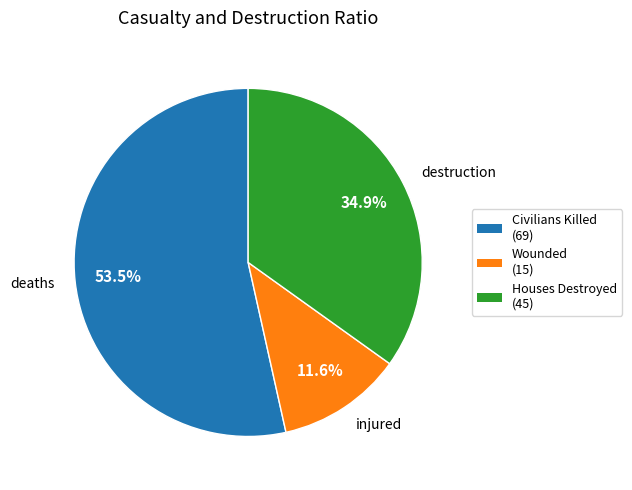

Combined, what portion of the pie is destruction and injured?

46.5%